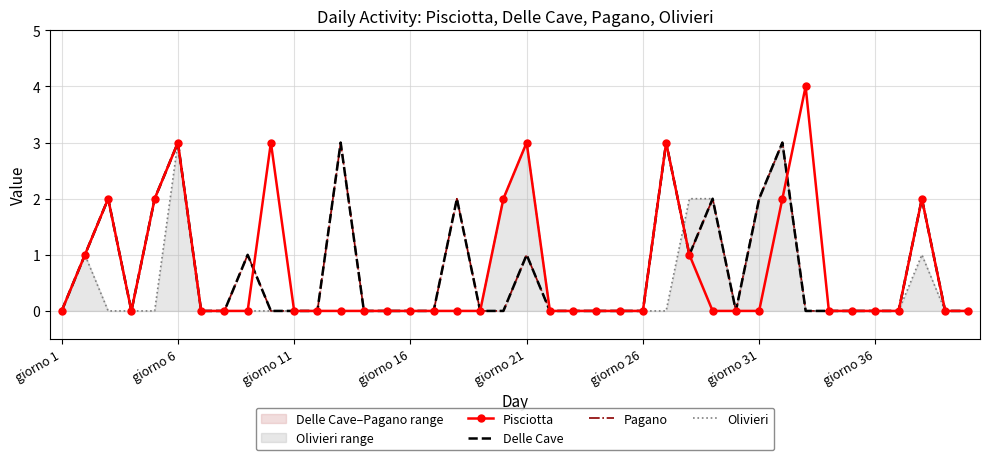

The Delle Cave series shows 3 at 12. True or false?

True